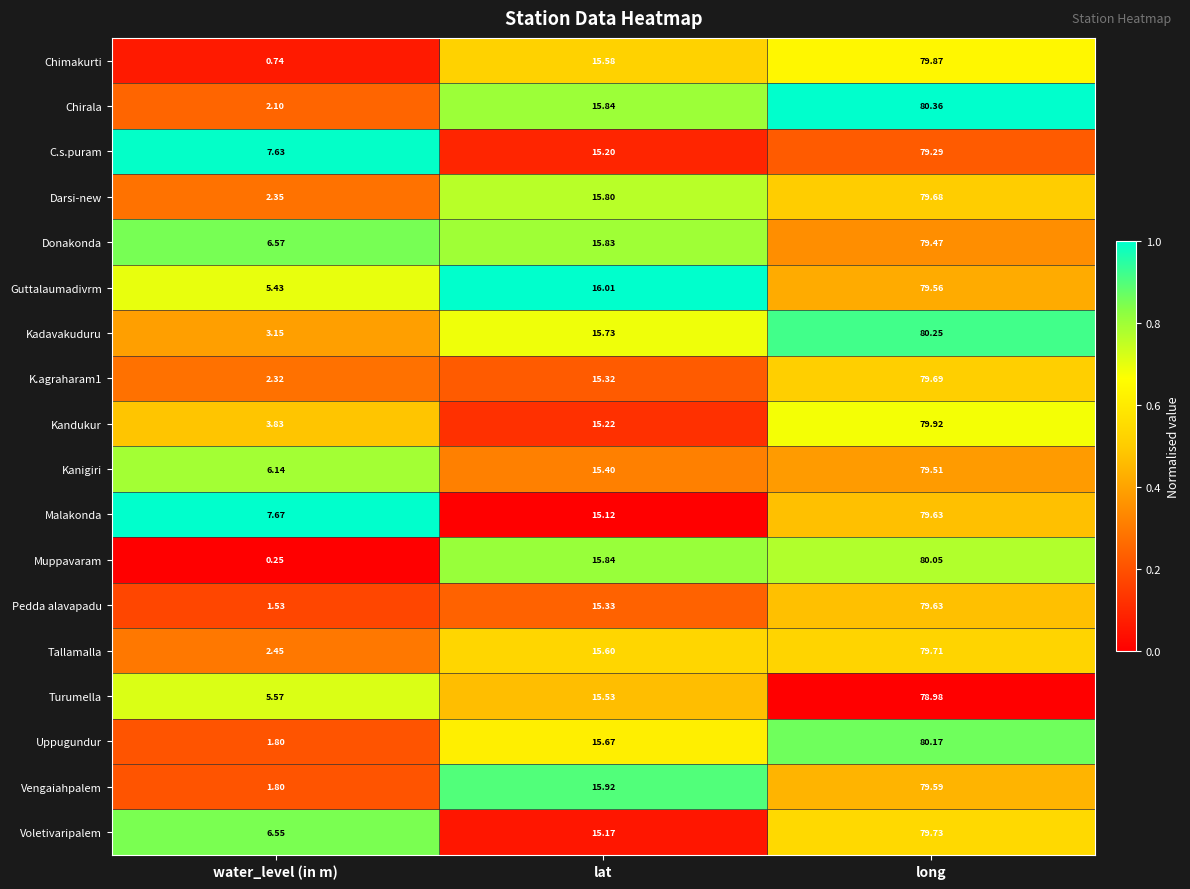

Where does the Kanigiri series first go above 15?

lat